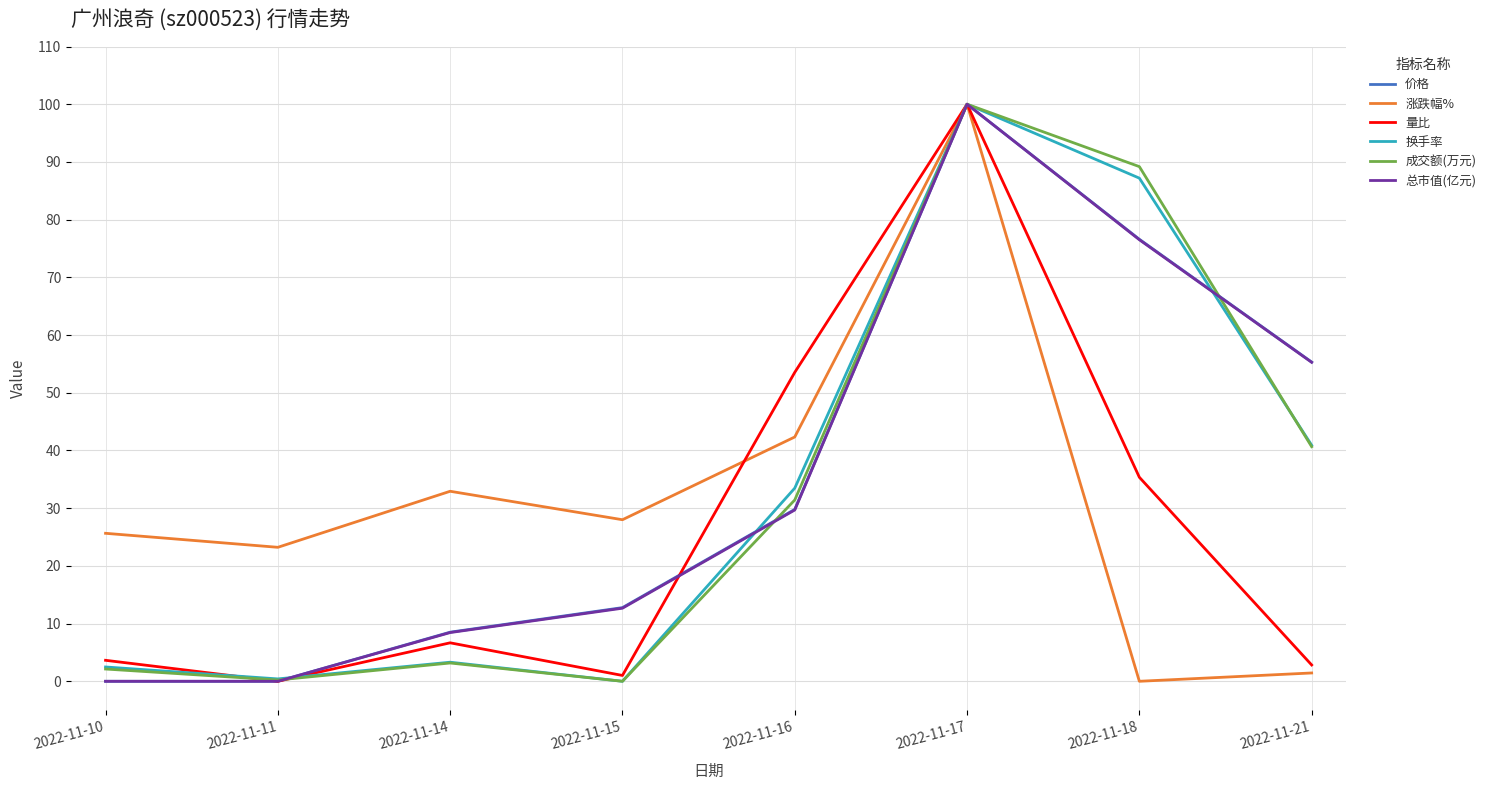

True or false: 总市值(亿元) has a value of 100.0 at 2022-11-17.

True